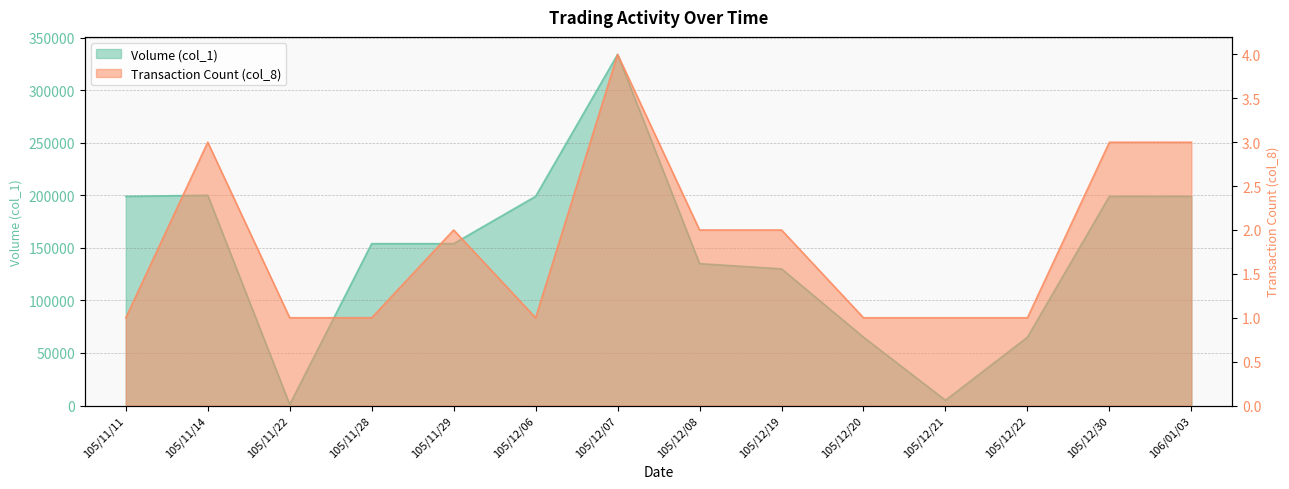

The Volume (col_1) series shows 334000 at 105/12/07. True or false?

True